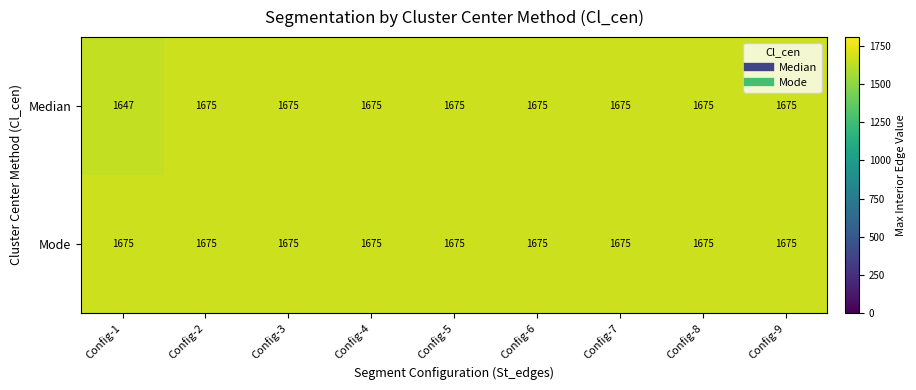

Reading left to right, list all the values displayed in this chart.

Median: 1647	1675	1675	1675	1675	1675	1675	1675	1675
Mode: 1675	1675	1675	1675	1675	1675	1675	1675	1675